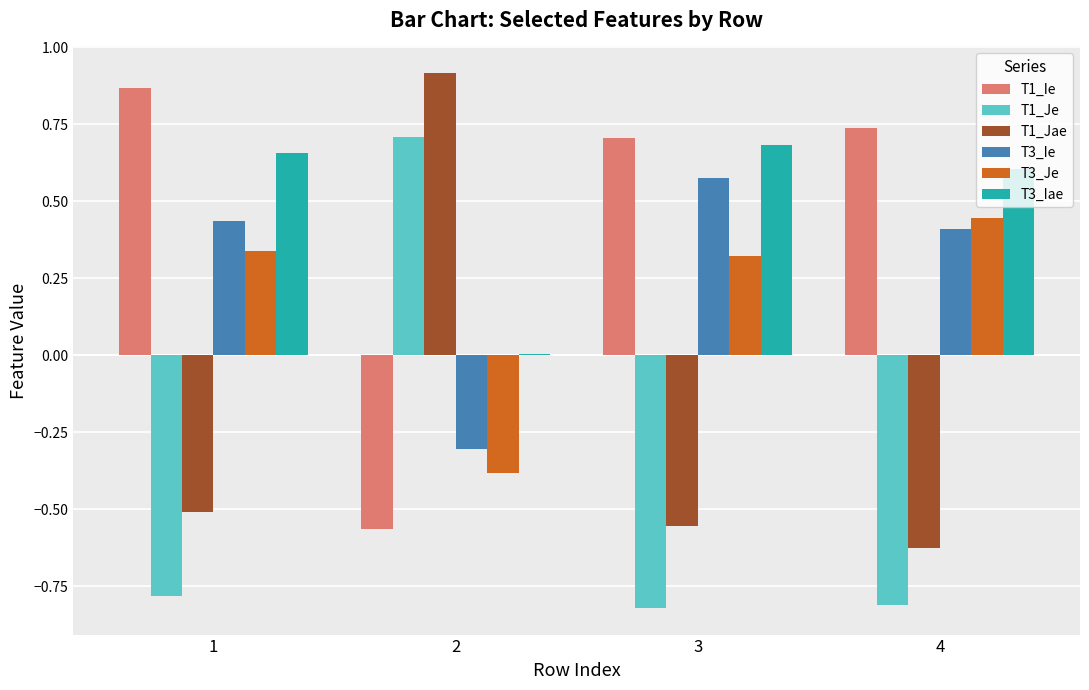

Which series has the largest total across all categories?

T3_Iae